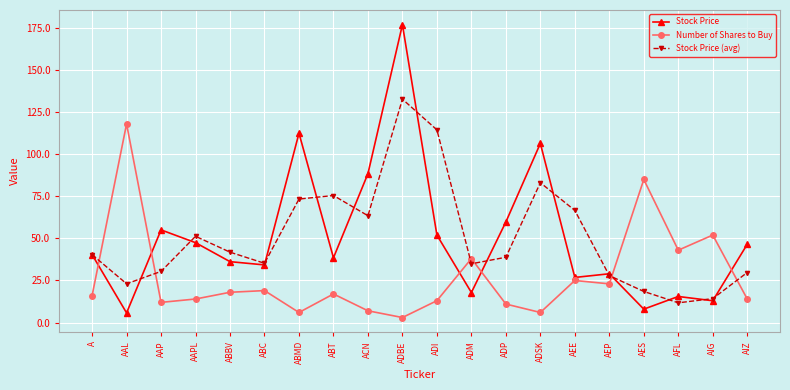

What is the total value across all series at ADSK?

195.5